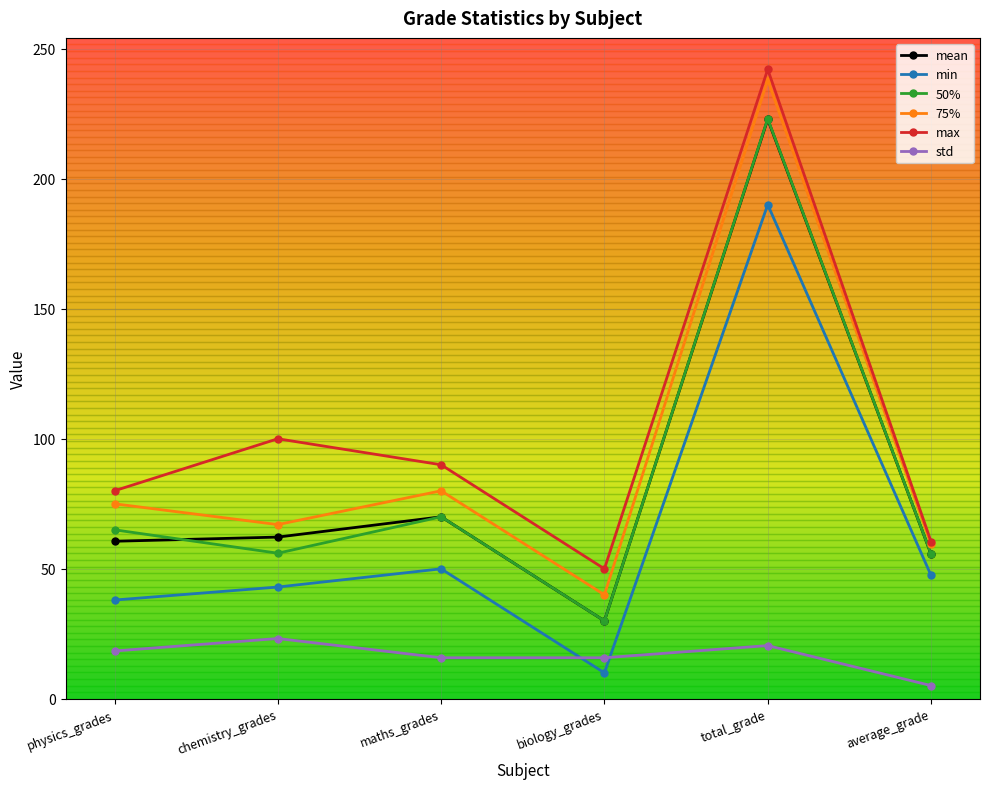

What is the label of the 6th point from the right?

physics_grades